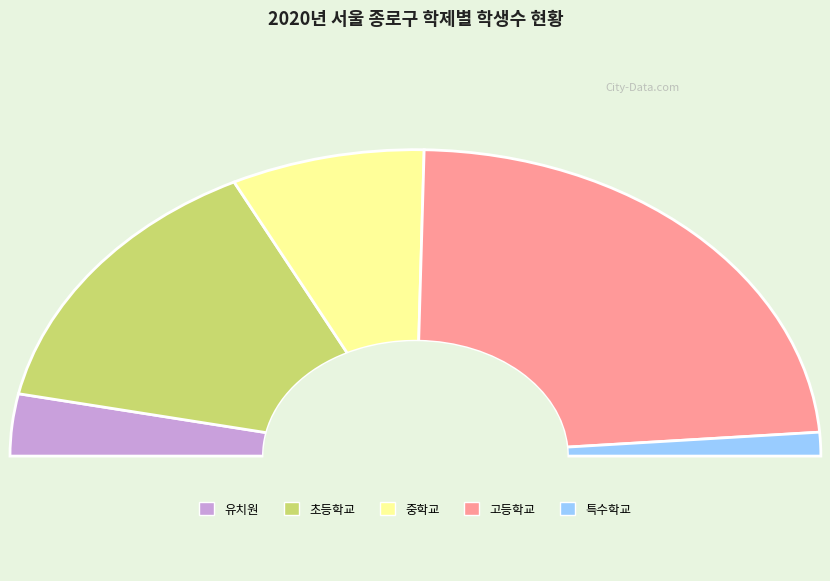

The 유치원 slice represents 7% of the pie. True or false?

True